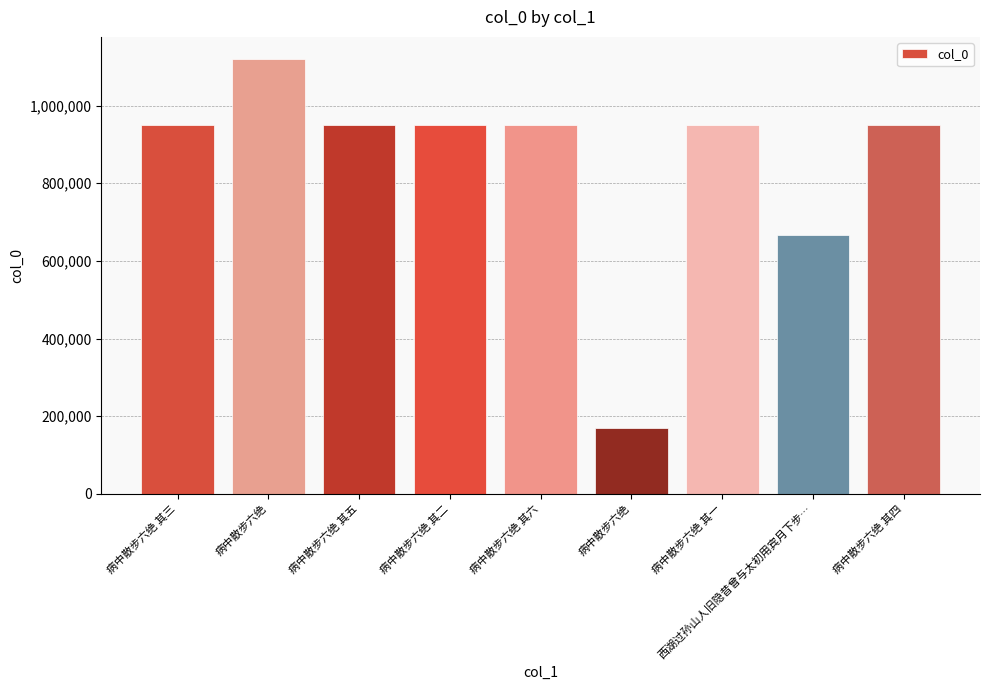

What is the difference between the maximum and minimum values?

952775